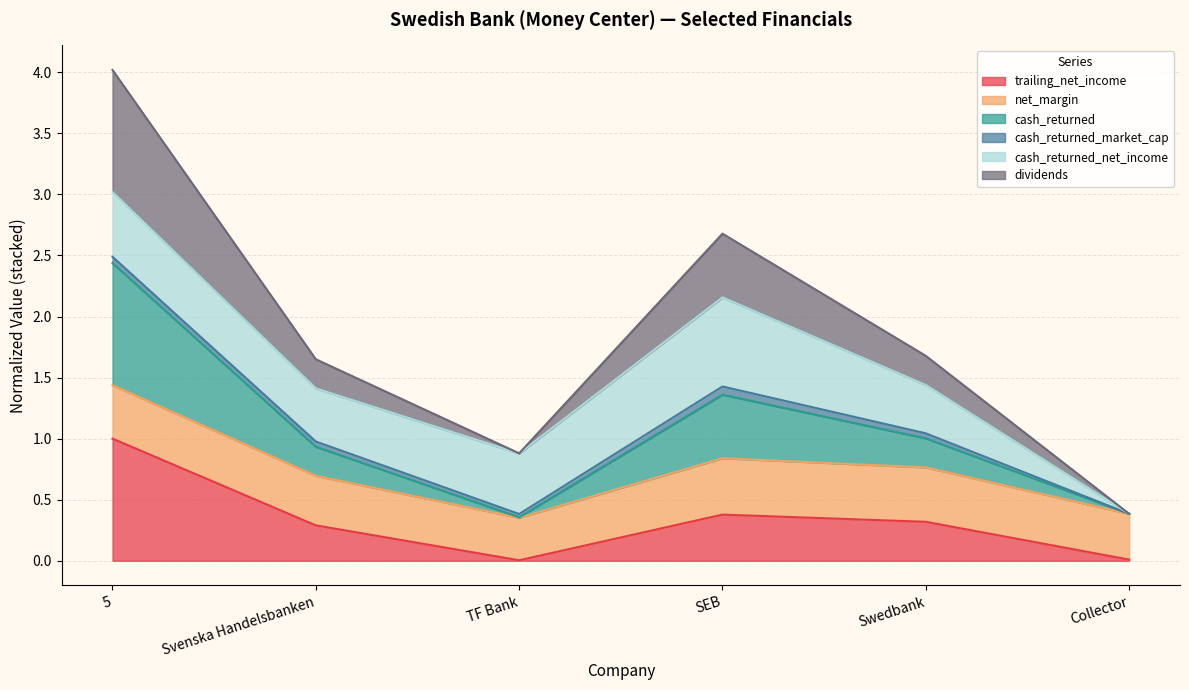

Where is trailing_net_income nearest to the value 0?

TF Bank